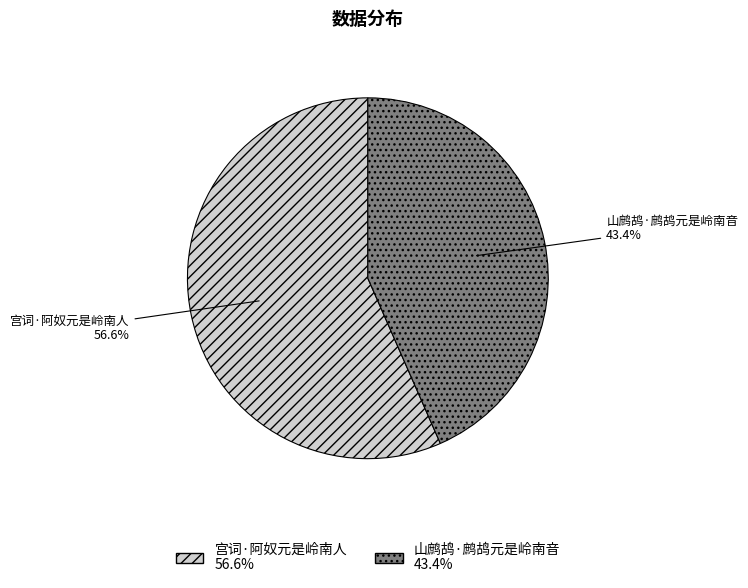

The 宫词·阿奴元是岭南人 slice represents 57% of the pie. True or false?

True